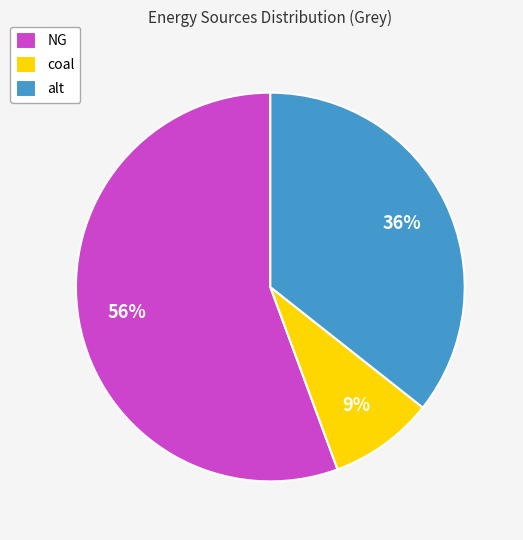

Which category accounts for the majority?

NG